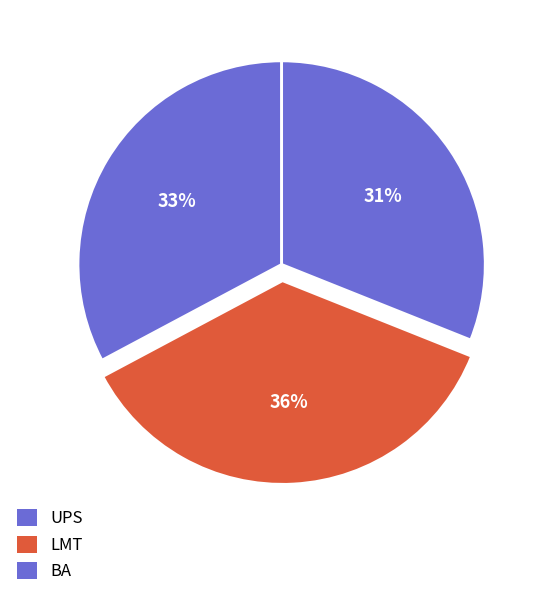

Does BA represent more than half of the total?

No